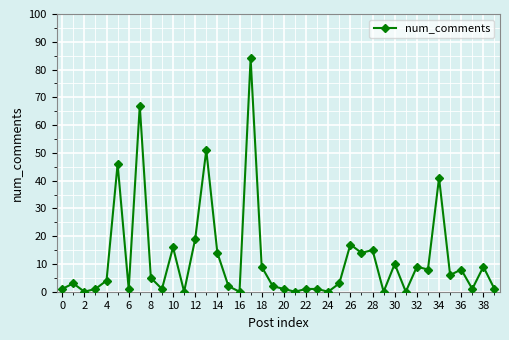

What is the average value?

12